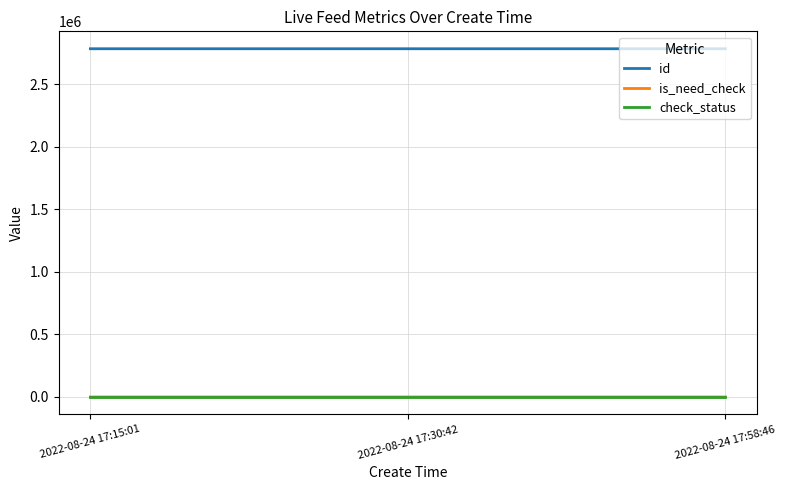

The value of is_need_check at 2022-08-24 17:58:46 is 1. True or false?

True